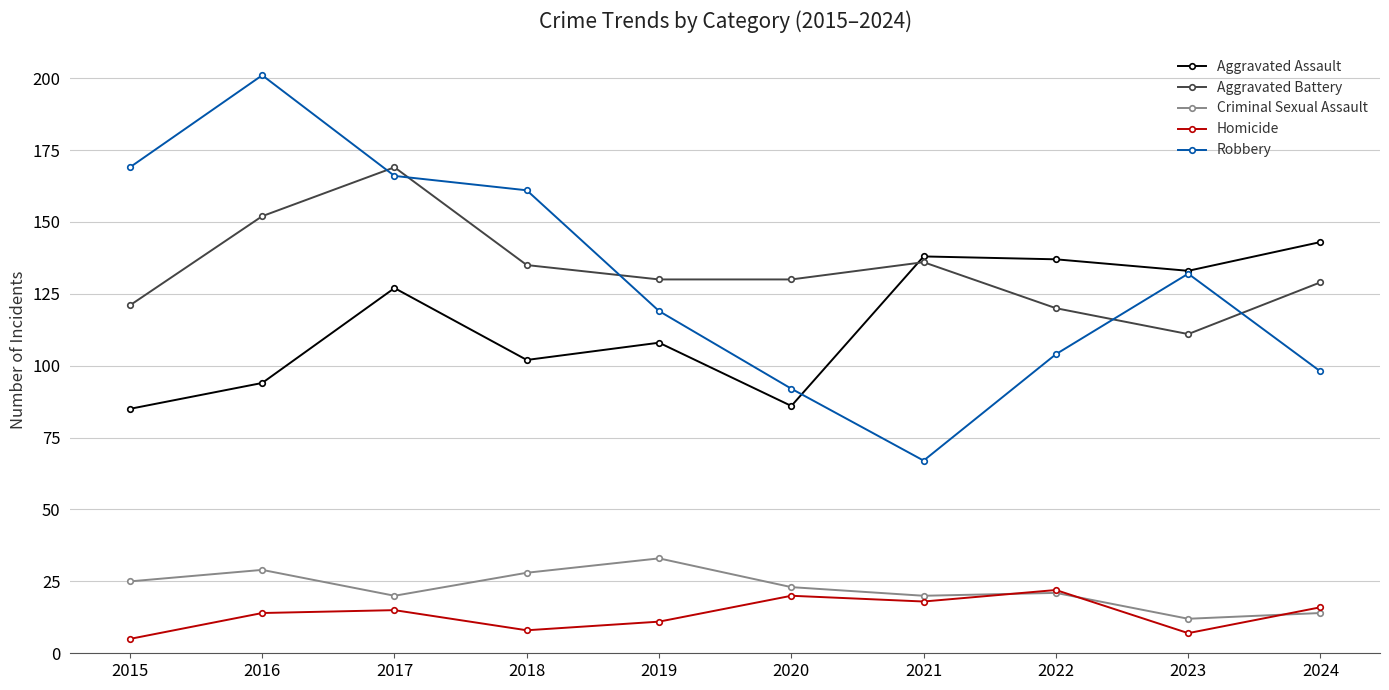

At which category does Aggravated Assault reach its first local peak?

2017